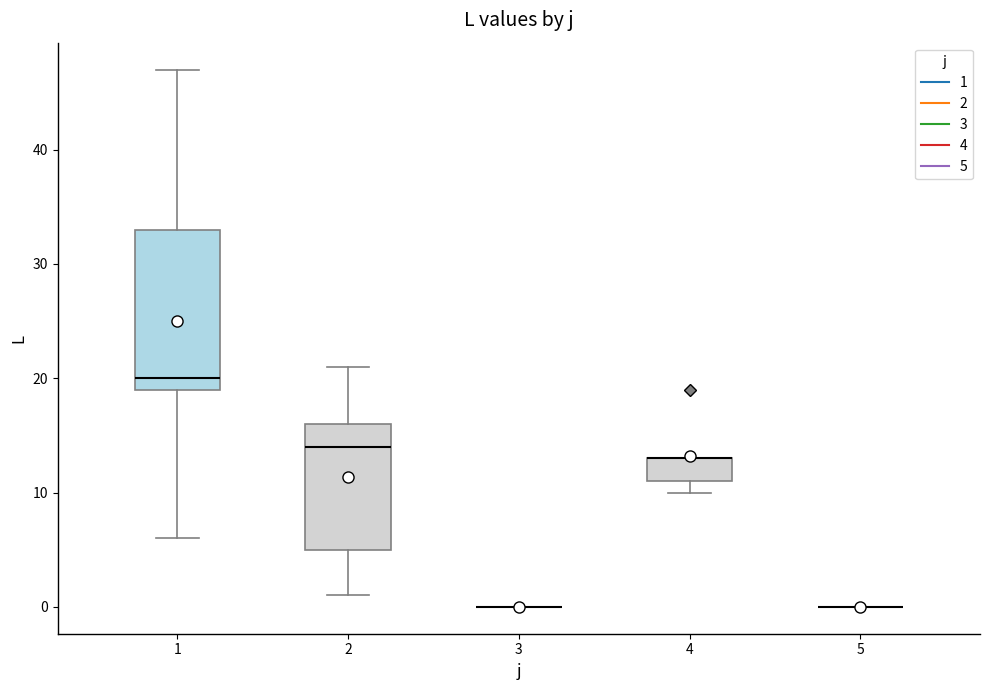

Reading left to right, transcribe this box plot: for each box, give where its median line is, the range the box spans, and where its two whiskers end, as read against the y-axis. The values are not printed on the chart, so give them approximately, as read against the axis.

1: median 20, box 19 to 33, whiskers 6 to 47
2: median 14, box 5 to 16, whiskers 1 to 21
3: box collapsed to a line at 0, whiskers 0 to 0
4: median 13 (drawn on the box's upper edge), box 11 to 13, whiskers 10 to 13
5: box collapsed to a line at 0, whiskers 0 to 0